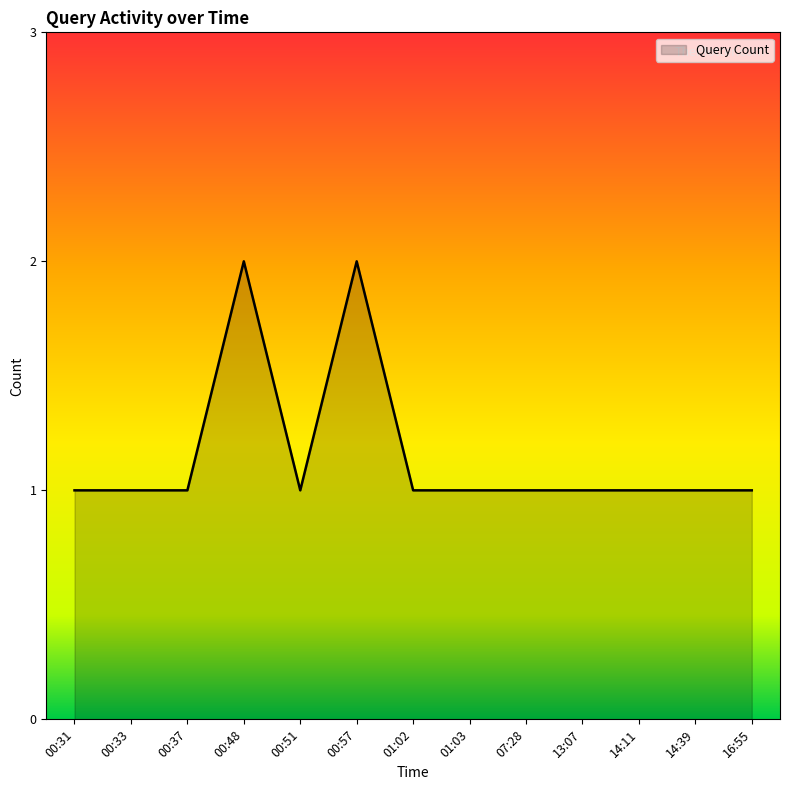

Reading right to left, what are all the values shown in this chart?

16:55=1	14:39=1	14:11=1	13:07=1	07:28=1	01:03=1	01:02=1	00:57=2	00:51=1	00:48=2	00:37=1	00:33=1	00:31=1